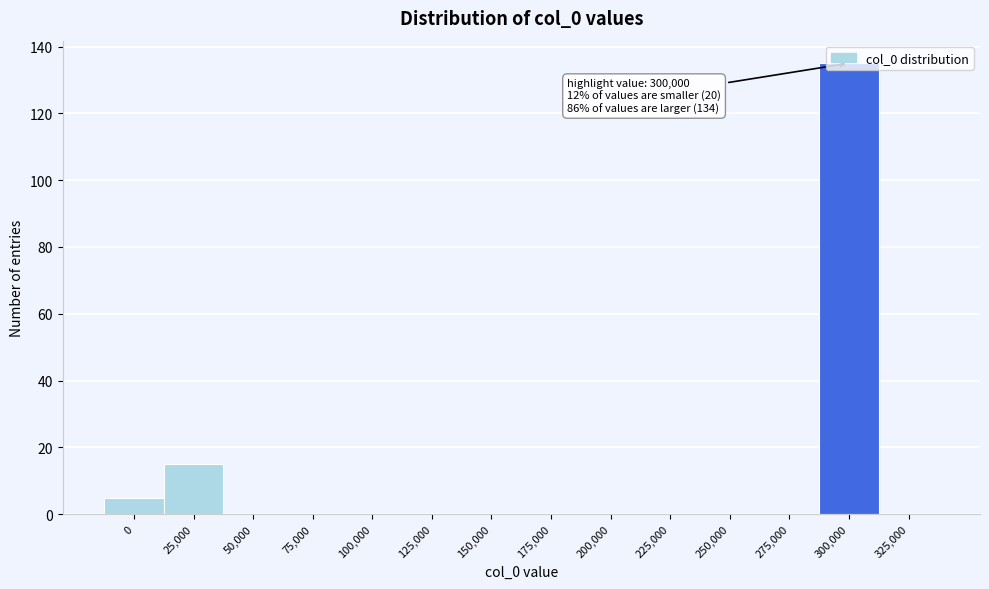

What is the change in value from 100,000 to 300,000?

+135